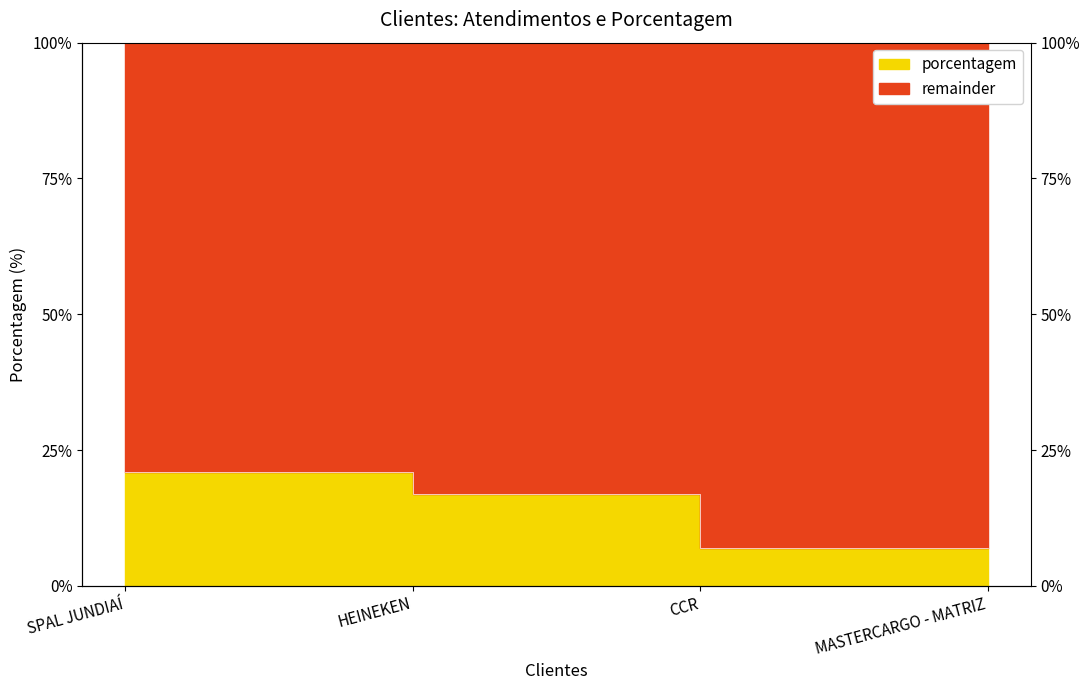

At which label is the value closest to 14?

HEINEKEN